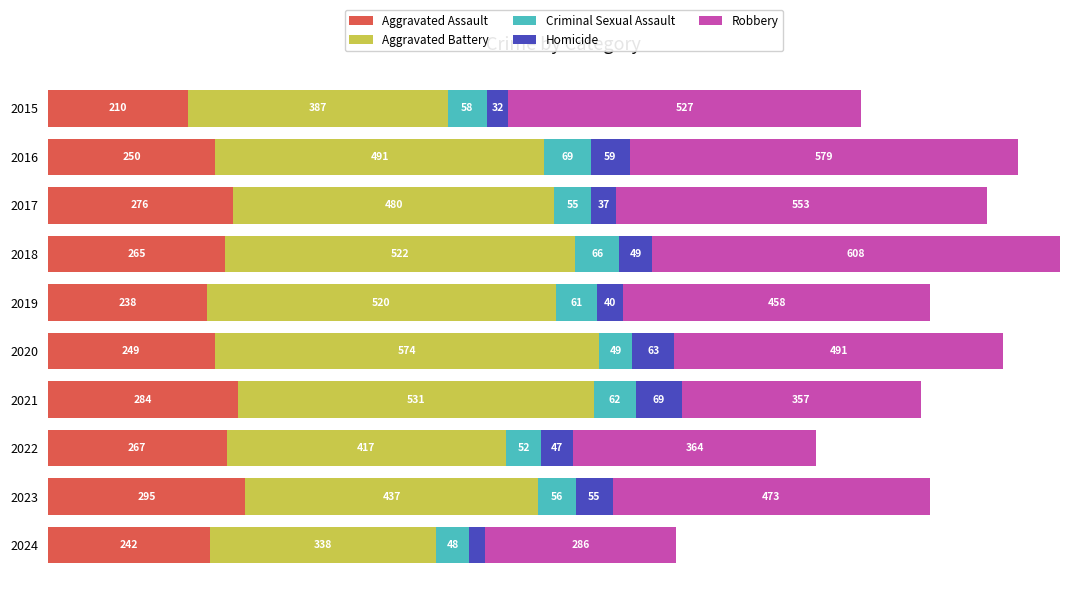

Rank the categories by Aggravated Assault value from lowest to highest.

2015, 2019, 2024, 2020, 2016, 2018, 2022, 2017, 2021, 2023